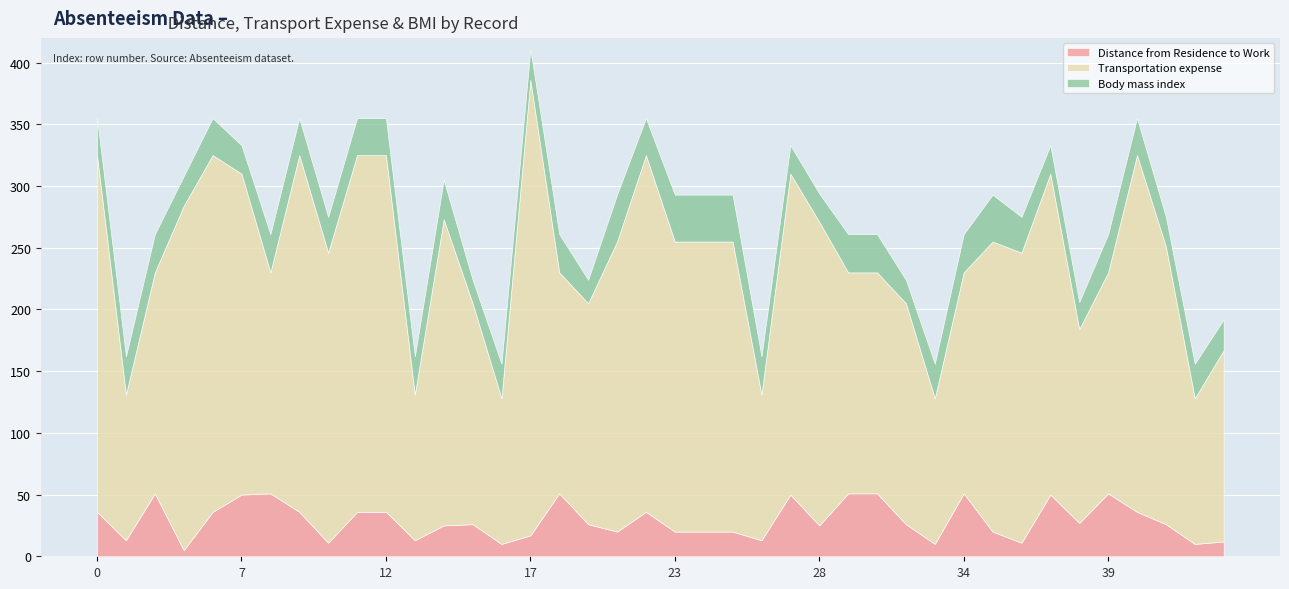

The Transportation expense series shows 97 at 15. True or false?

False